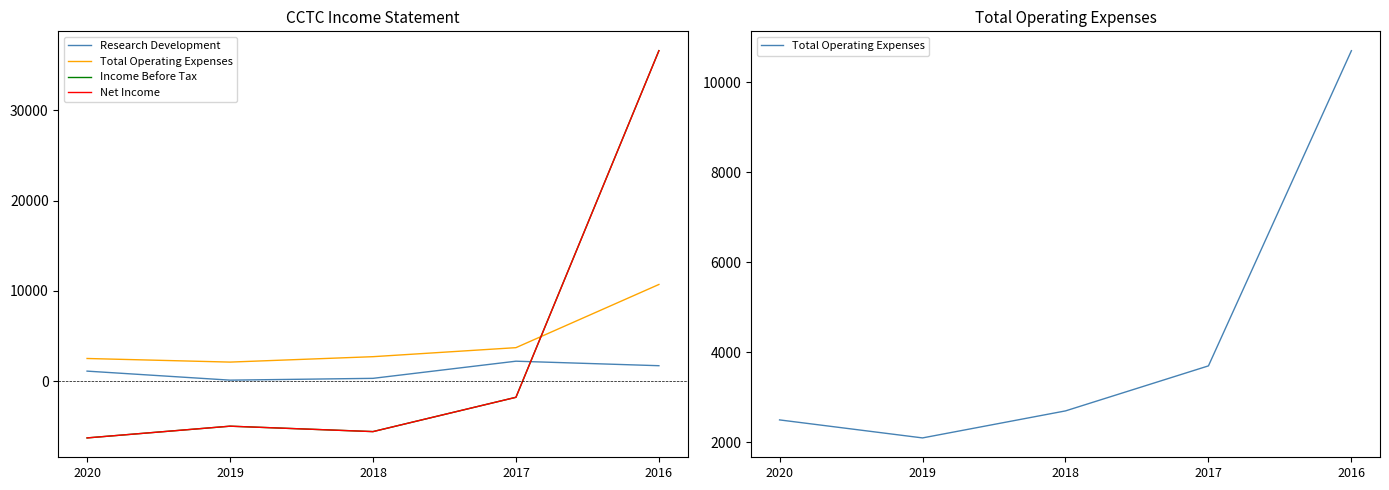

Between 2020 and 2018, which series saw the biggest shift?

Research Development